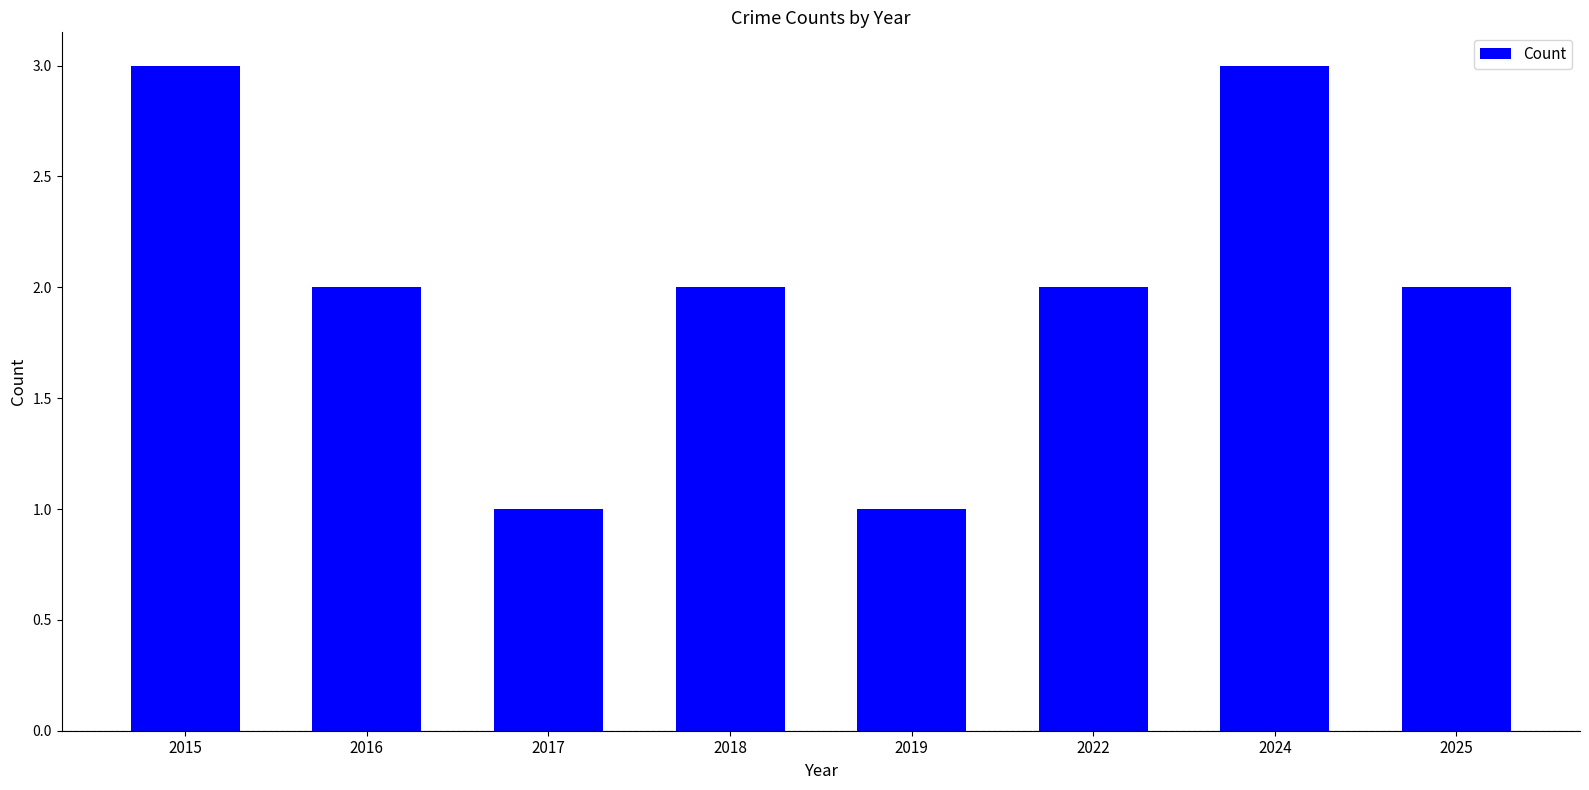

What is the difference between the second highest and minimum values?

2